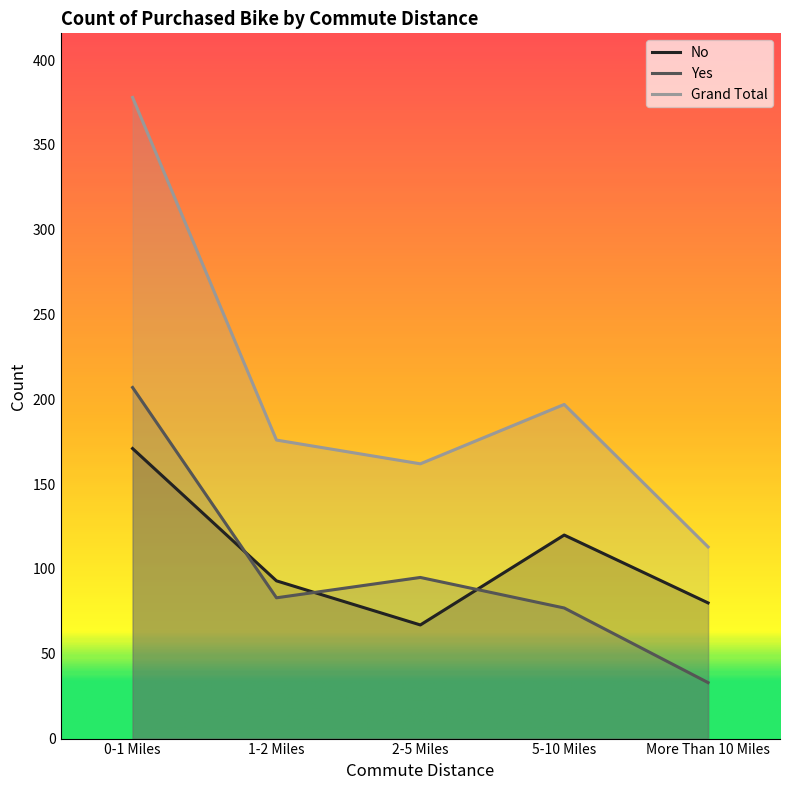

What is the sum of the Grand Total values at 1-2 Miles and More Than 10 Miles?

289